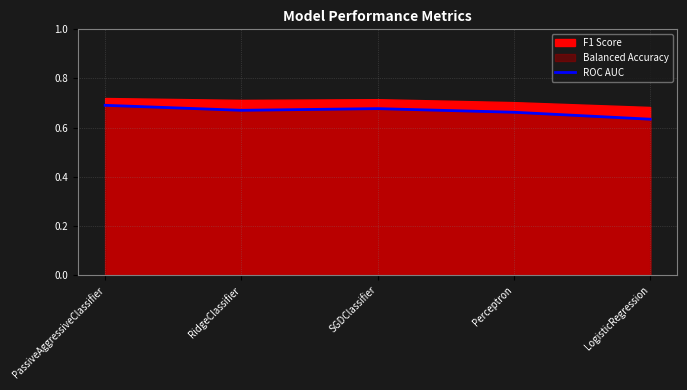

What value does the data have at RidgeClassifier?

0.7